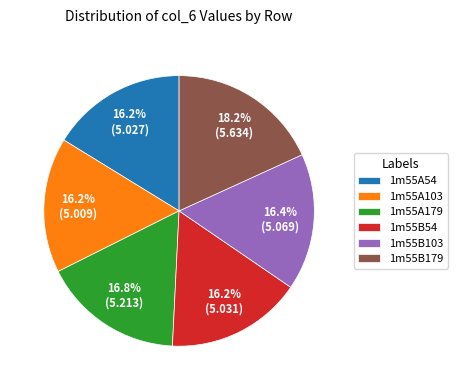

Which slice is the largest?

1m55B179